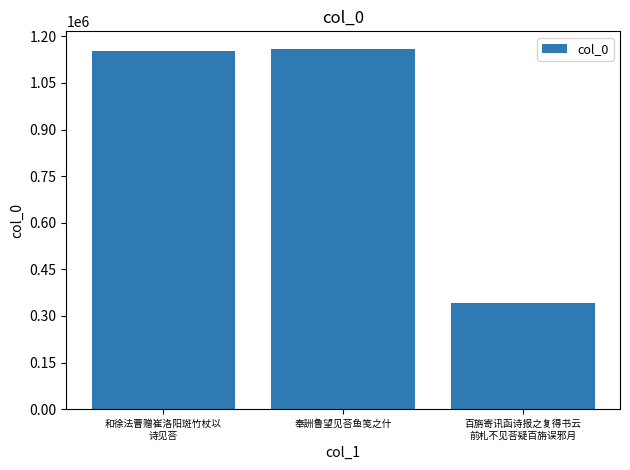

What is the approximate value at 奉詶鲁望见荅鱼笺之什?

1158074